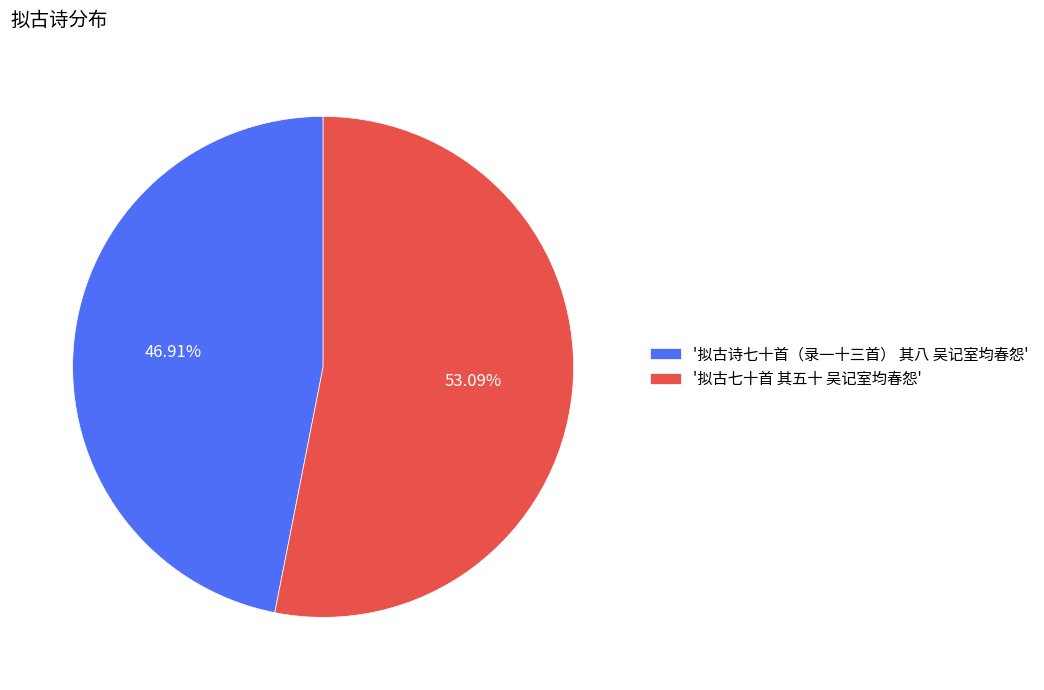

How many segments does this pie chart have?

2